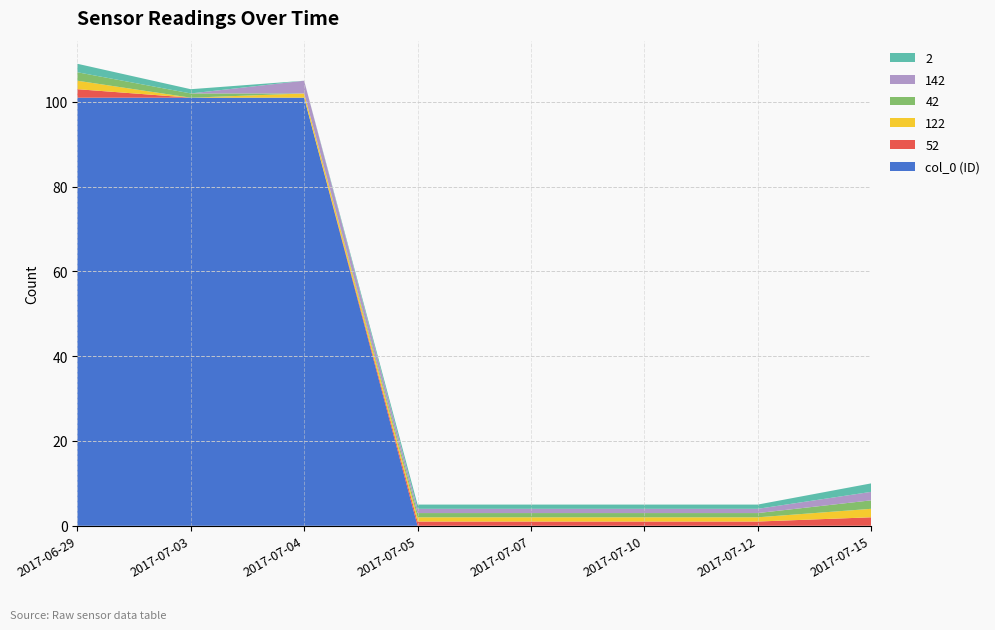

Reading left to right, transcribe all the data shown in this chart.

col_0 (ID): 2017-06-29=101	2017-07-03=101	2017-07-04=101	2017-07-05=0	2017-07-07=0	2017-07-10=0	2017-07-12=0	2017-07-15=0
52: 2017-06-29=2	2017-07-03=0	2017-07-04=0	2017-07-05=1	2017-07-07=1	2017-07-10=1	2017-07-12=1	2017-07-15=2
122: 2017-06-29=2	2017-07-03=0	2017-07-04=1	2017-07-05=1	2017-07-07=1	2017-07-10=1	2017-07-12=1	2017-07-15=2
42: 2017-06-29=2	2017-07-03=1	2017-07-04=0	2017-07-05=1	2017-07-07=1	2017-07-10=1	2017-07-12=1	2017-07-15=2
142: 2017-06-29=0	2017-07-03=0	2017-07-04=3	2017-07-05=1	2017-07-07=1	2017-07-10=1	2017-07-12=1	2017-07-15=2
2: 2017-06-29=2	2017-07-03=1	2017-07-04=0	2017-07-05=1	2017-07-07=1	2017-07-10=1	2017-07-12=1	2017-07-15=2